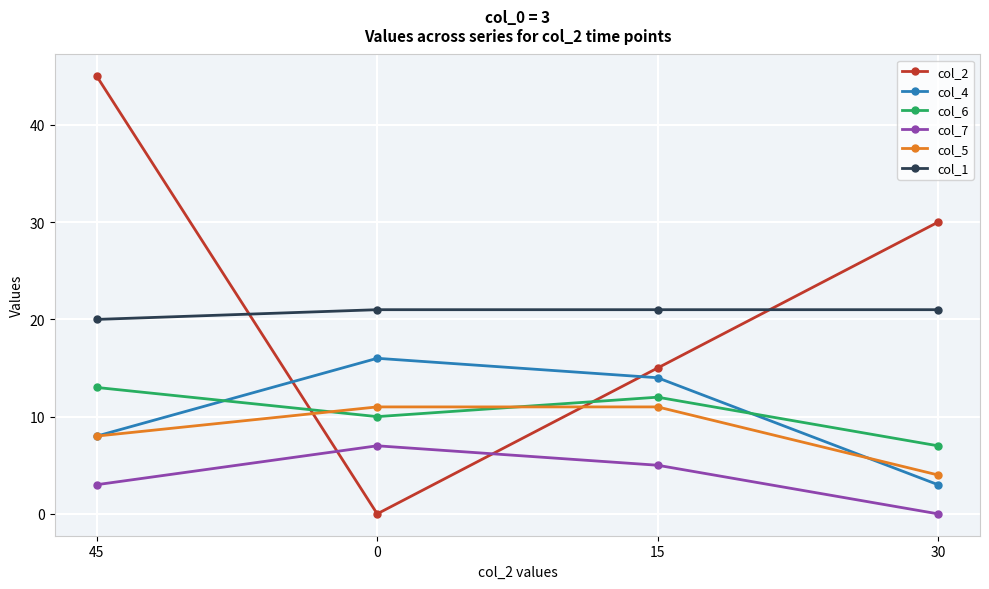

The col_5 series shows 12 at 45. True or false?

False